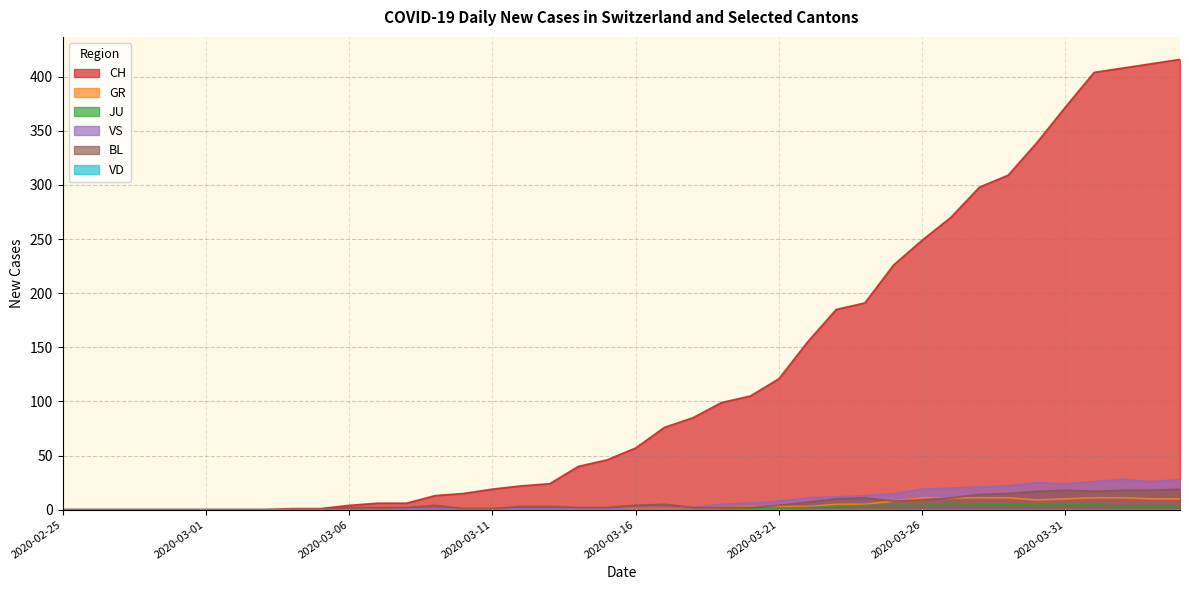

At which label does JU reach its peak?

2020-03-27